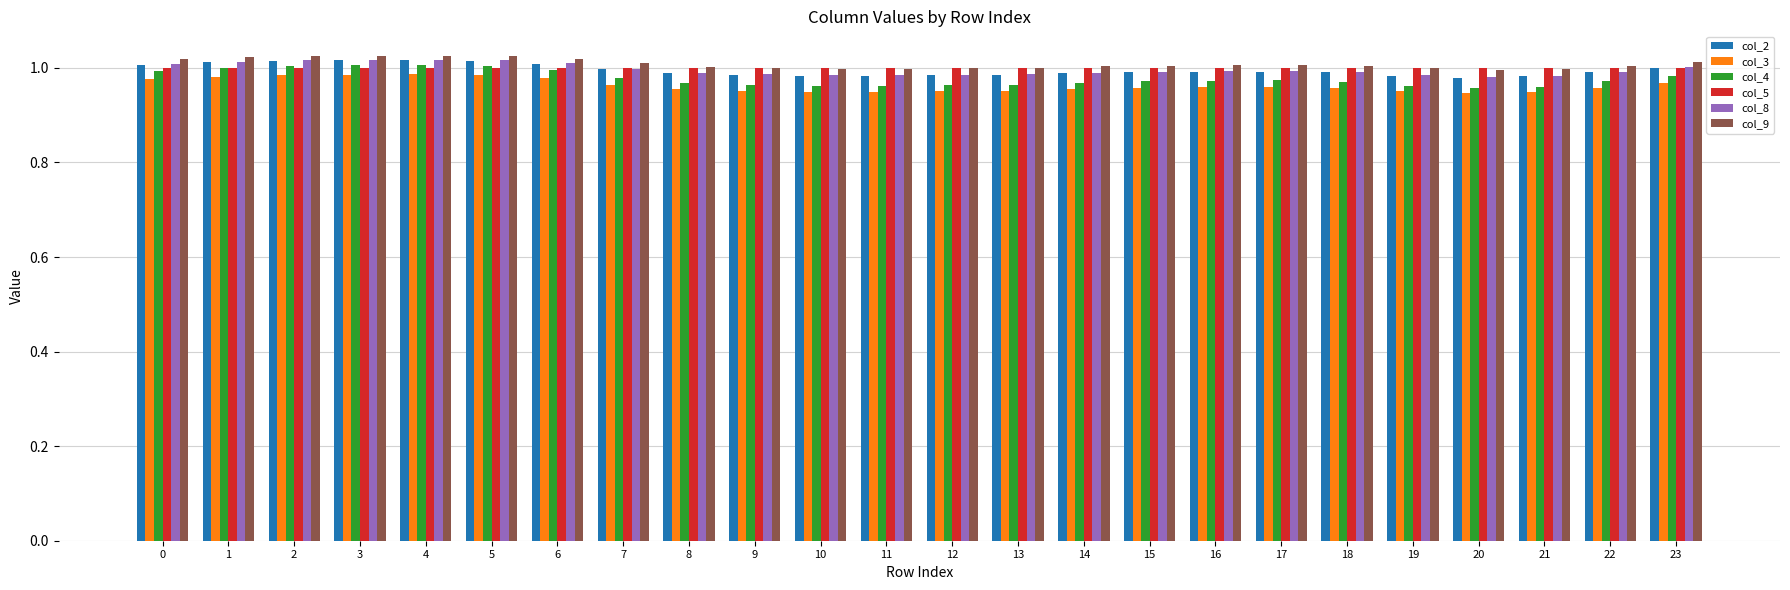

True or false: col_8 has a value of 1.8 at 6.

False